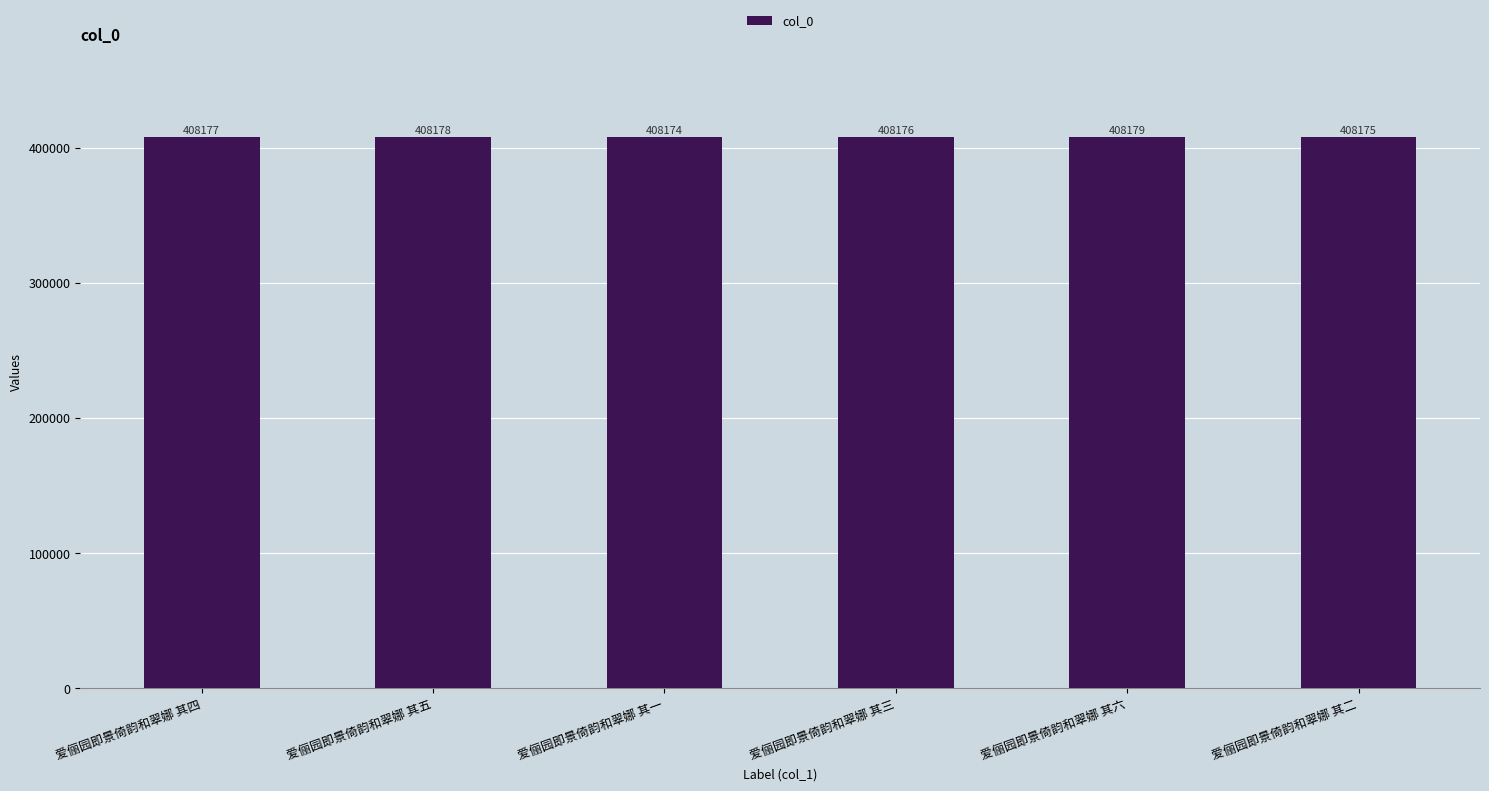

Does the chart contain any negative values?

No